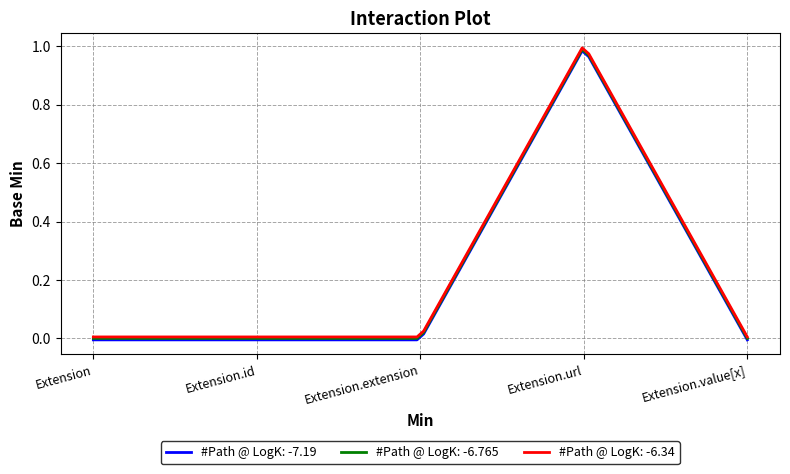

What are all the series names shown in the legend?

#Path @ LogK: -7.19, #Path @ LogK: -6.765, #Path @ LogK: -6.34